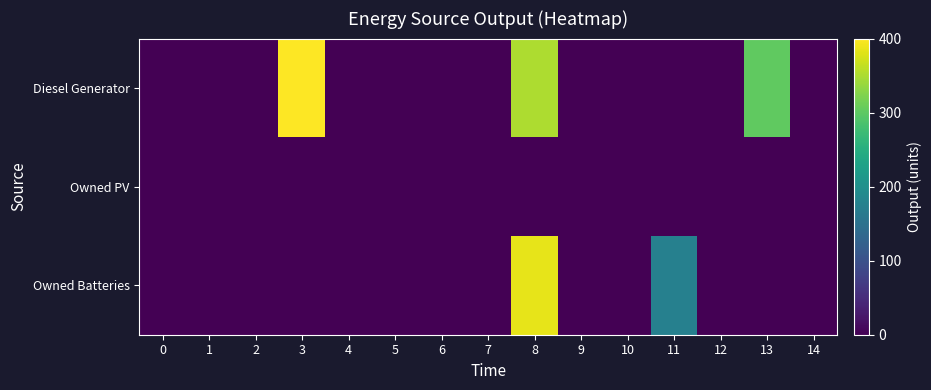

Which series has the widest spread of values?

Diesel Generator